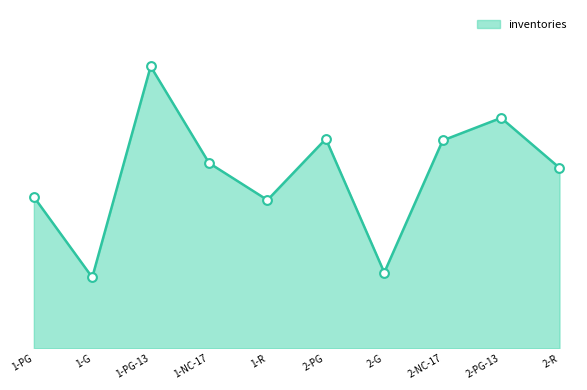

Is this an area chart (filled region under the line)?

Yes